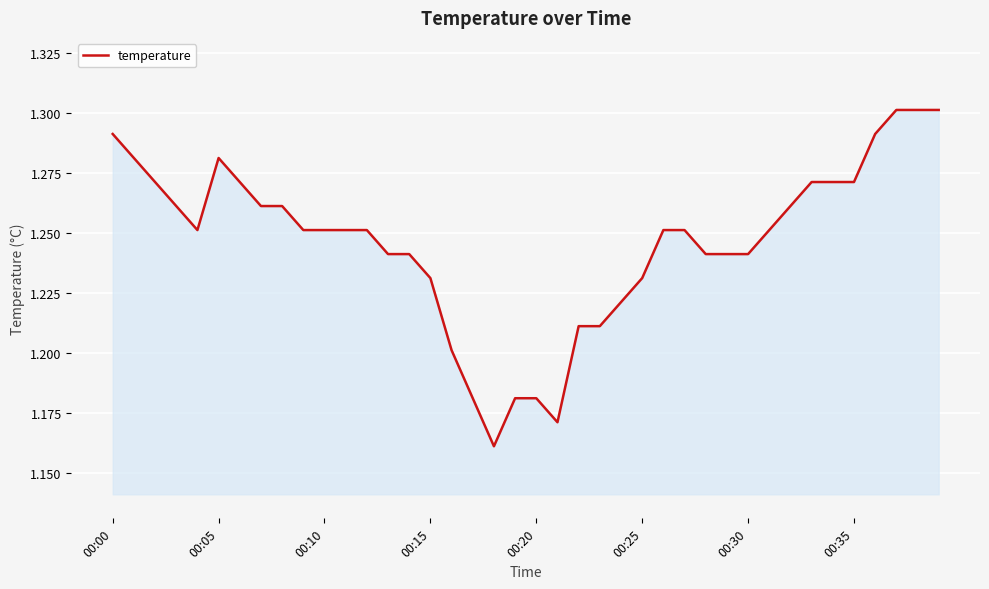

What is the difference between the maximum and minimum values?

0.1